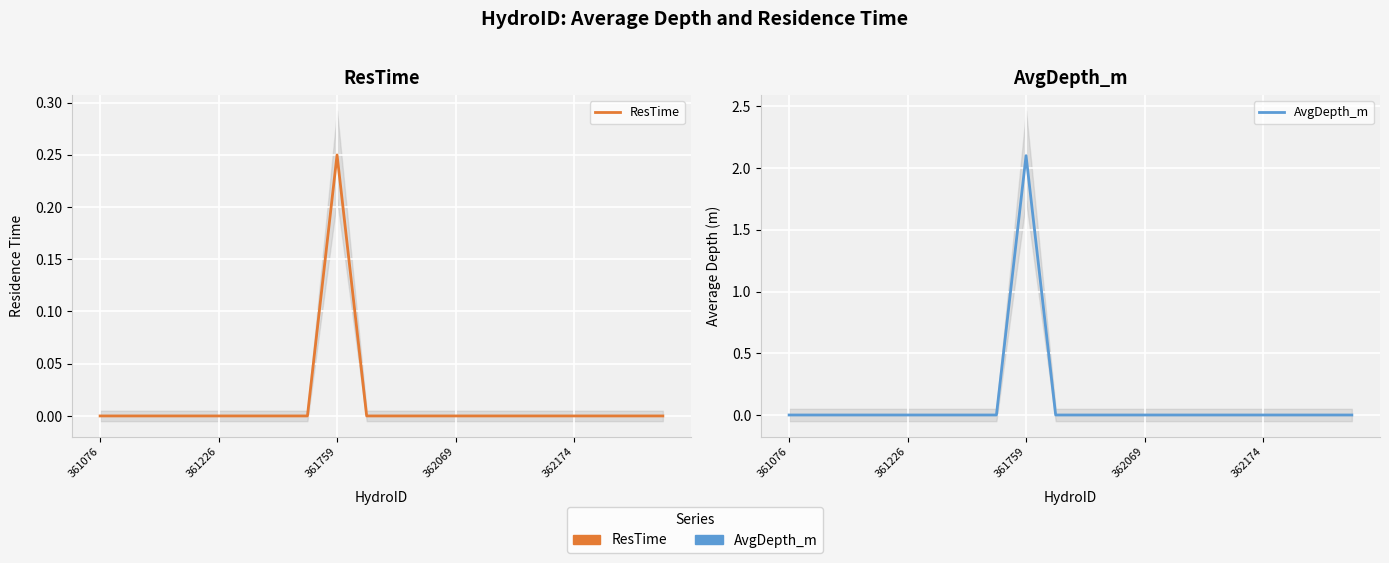

Is this an area chart (filled region under the line)?

No